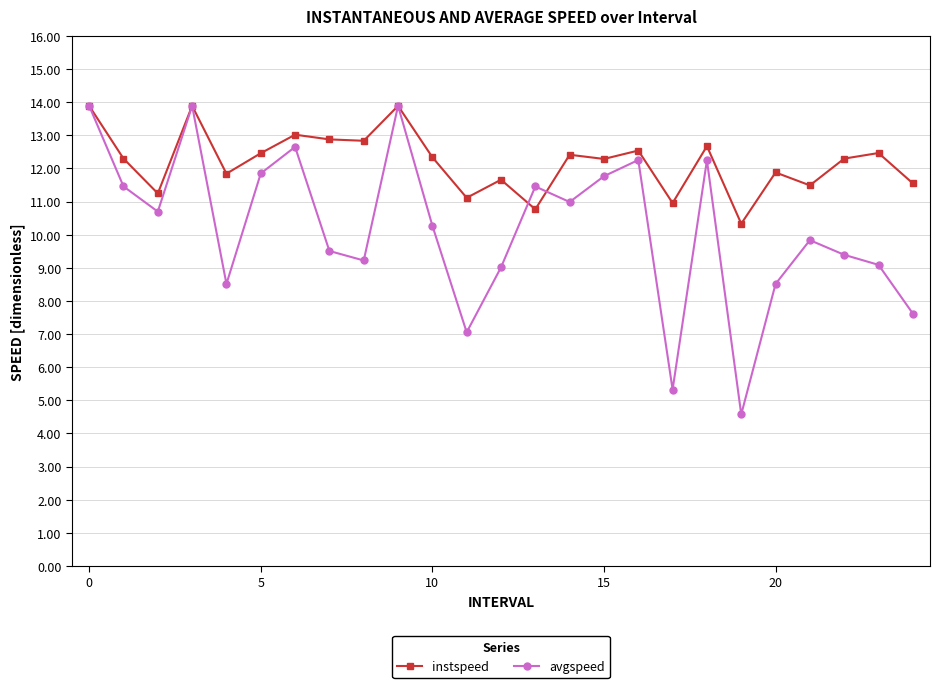

What is the difference between the maximum and minimum values in the avgspeed series?

9.3